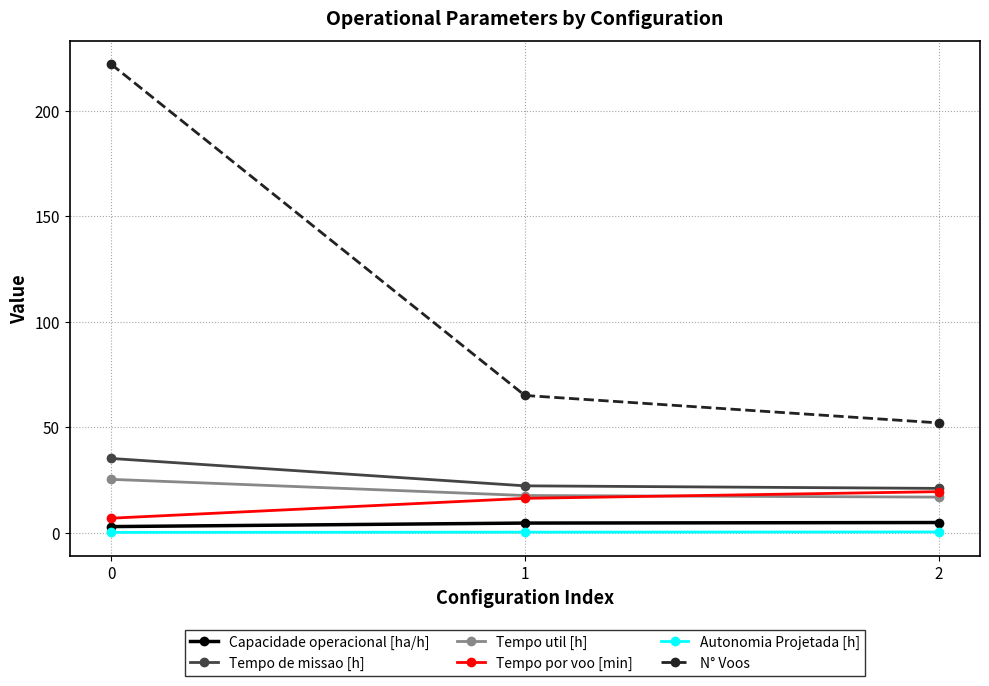

What is the minimum value for Capacidade operacional [ha/h]?

2.8